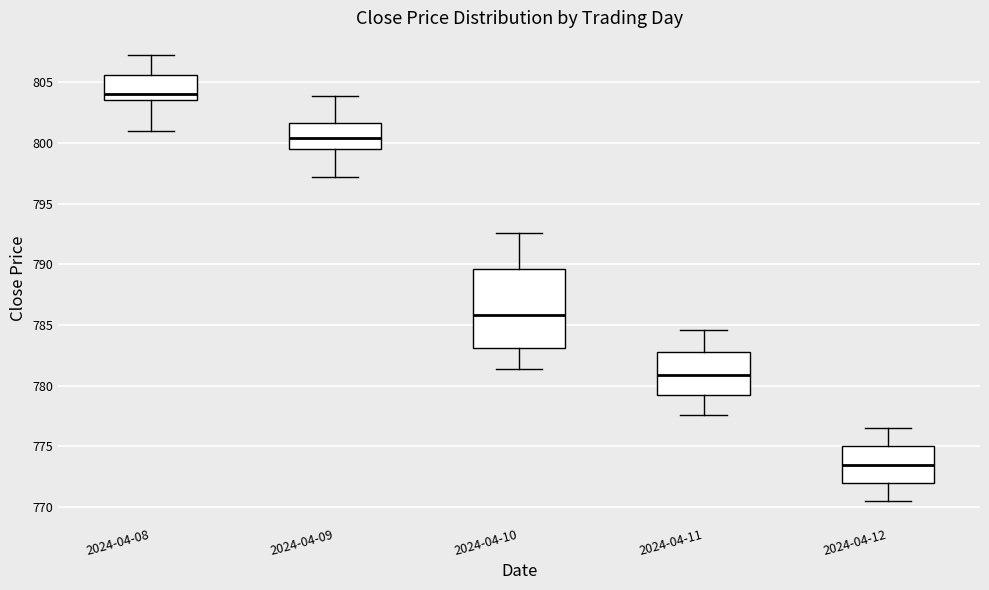

Reading left to right, transcribe this box plot: for each box, give where its median line is, the range the box spans, and where its two whiskers end, as read against the y-axis. The values are not printed on the chart, so give them approximately, as read against the axis.

2024-04-08: median 804.0, box 803.5 to 805.5, whiskers 801.0 to 807.5
2024-04-09: median 800.5, box 799.5 to 801.5, whiskers 797.0 to 804.0
2024-04-10: median 786.0, box 783.0 to 789.5, whiskers 781.5 to 792.5
2024-04-11: median 781.0, box 779.0 to 783.0, whiskers 777.5 to 784.5
2024-04-12: median 773.5, box 772.0 to 775.0, whiskers 770.5 to 776.5